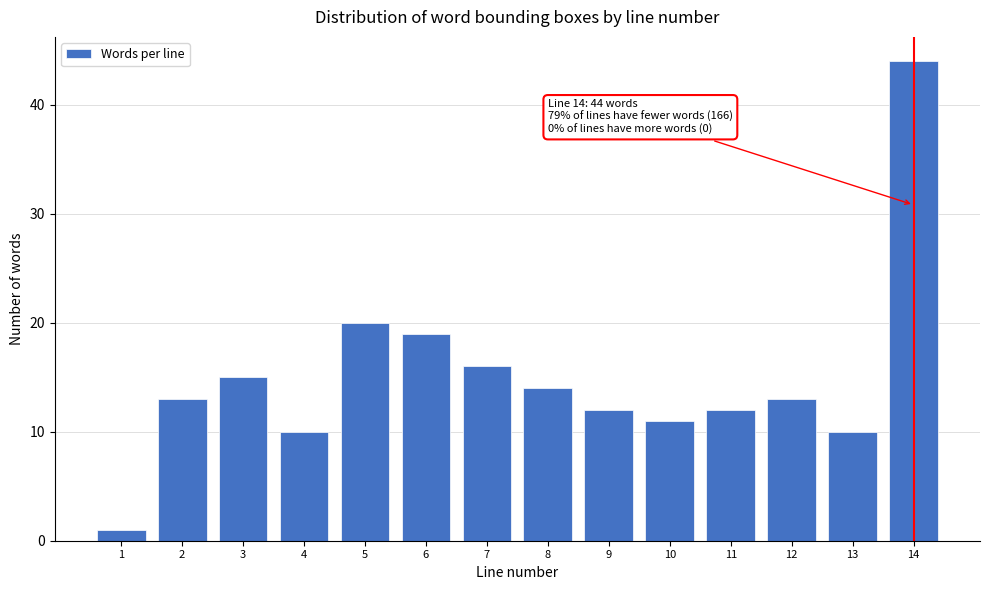

Reading right to left, what are all the values shown in this chart?

14=44	13=10	12=13	11=12	10=11	9=12	8=14	7=16	6=19	5=20	4=10	3=15	2=13	1=1